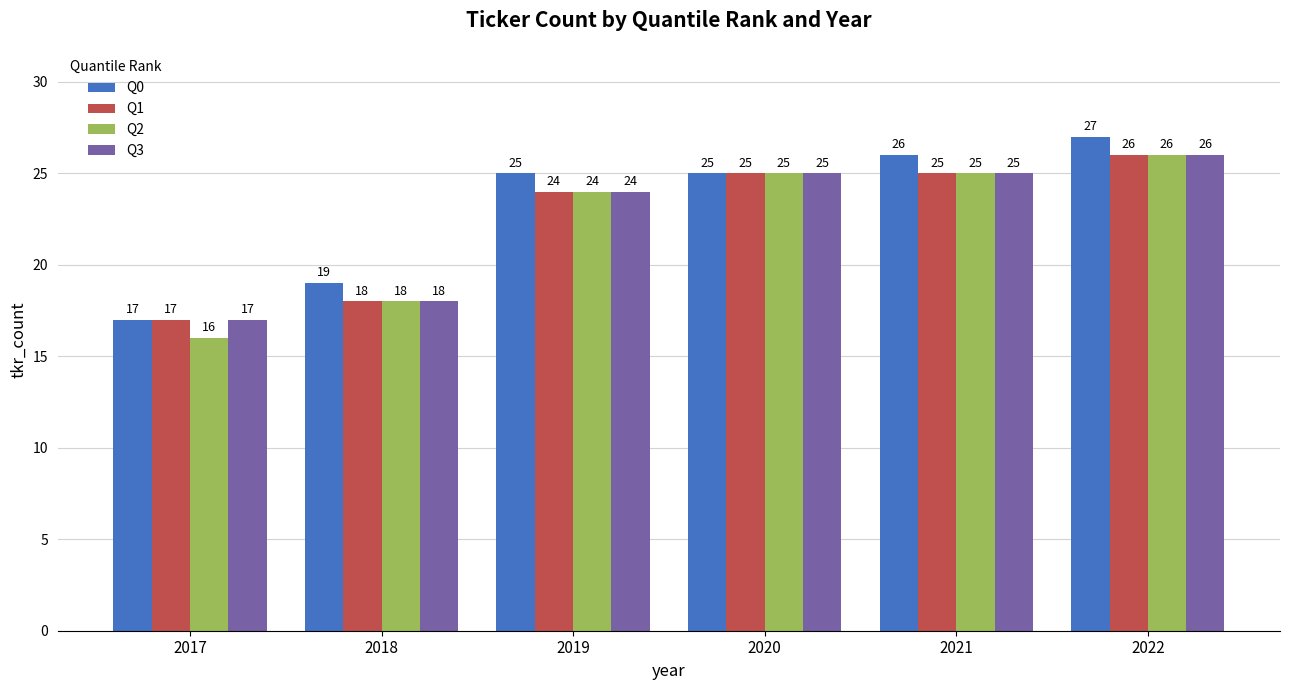

What is the difference between the maximum and minimum values in the Q2 series?

10